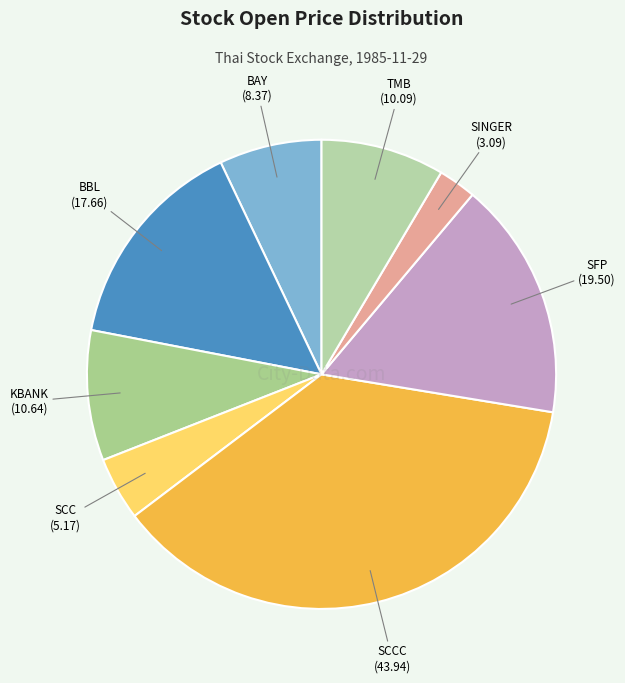

How many slices are in this pie chart?

8